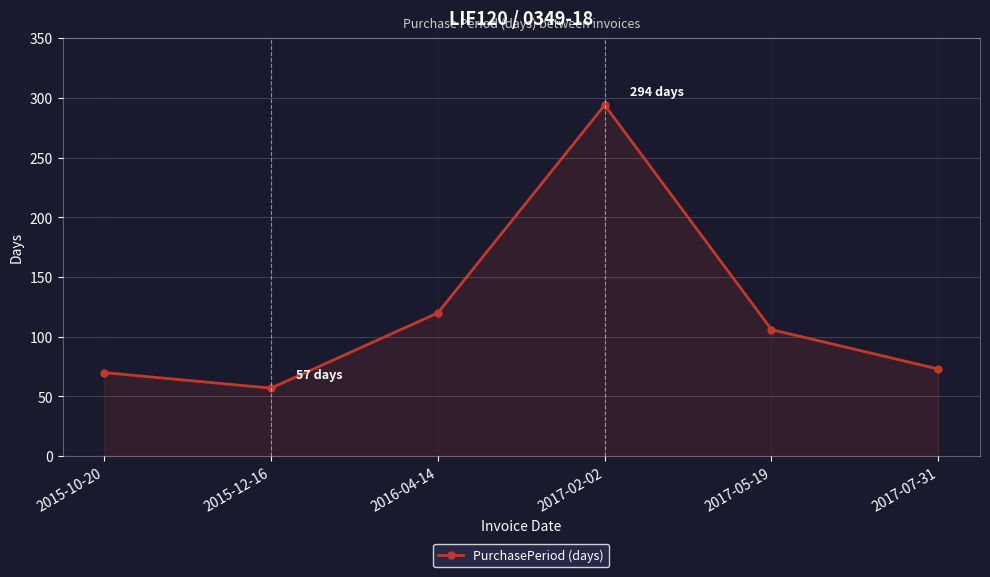

Approximately how many times larger is the value at 2015-10-20 compared to 2017-02-02?

0.2